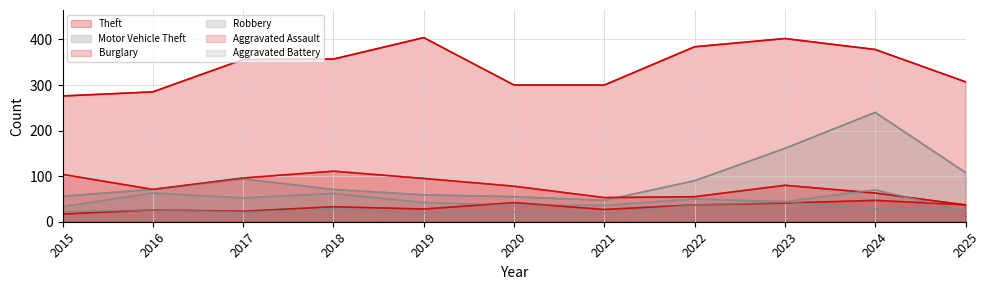

What are all the series names shown in the legend?

Theft, Motor Vehicle Theft, Burglary, Robbery, Aggravated Assault, Aggravated Battery